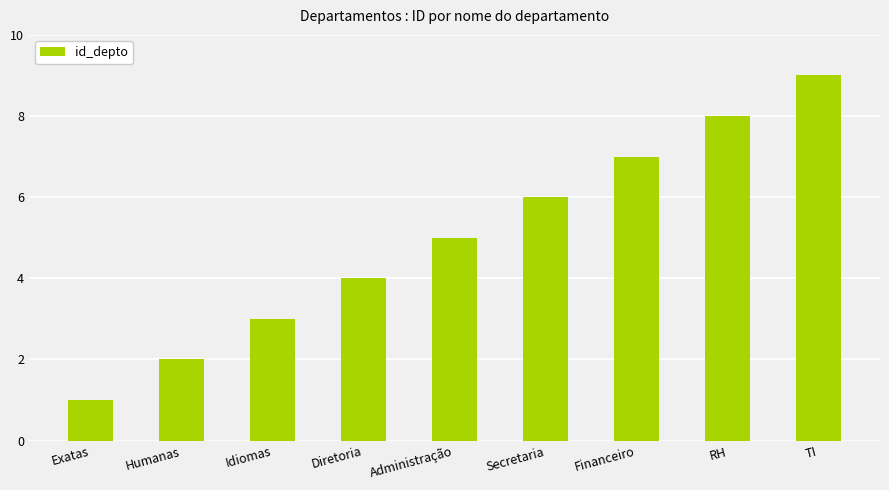

At which label is the value closest to 5?

Administração